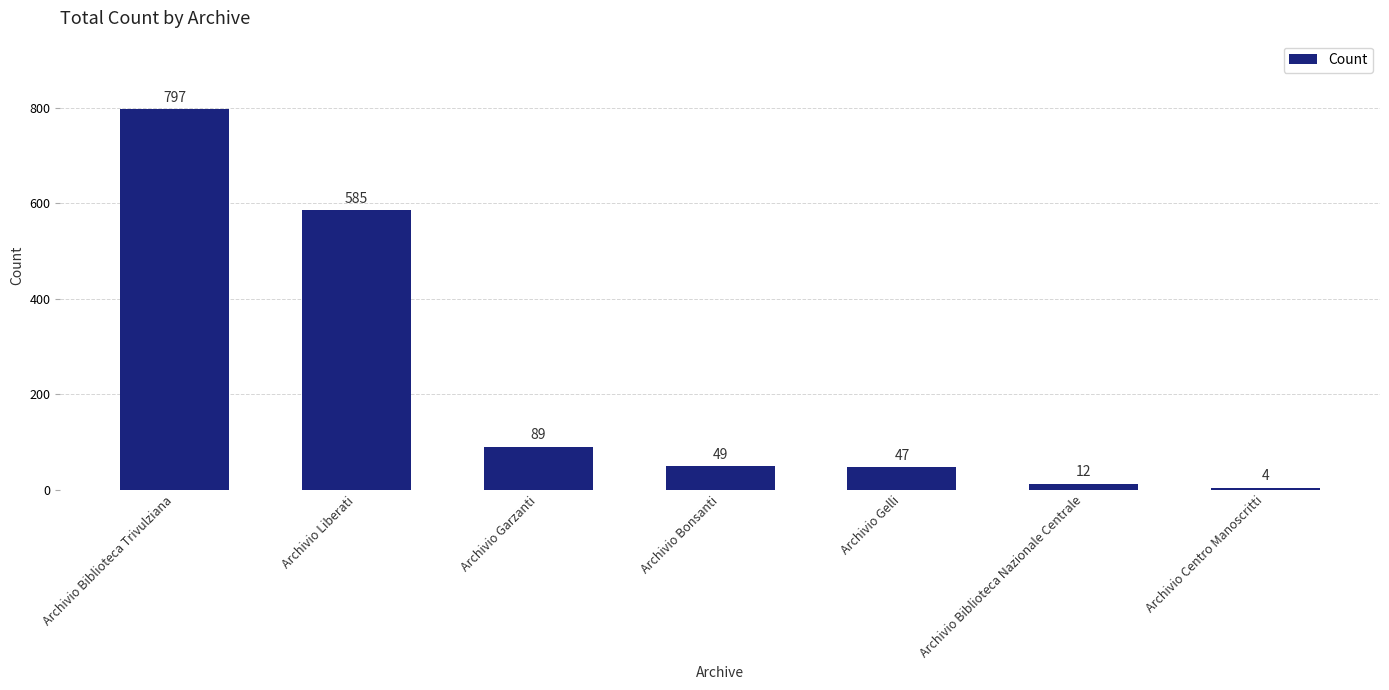

Rank the categories by value from highest to lowest.

Archivio Biblioteca Trivulziana, Archivio Liberati, Archivio Garzanti, Archivio Bonsanti, Archivio Gelli, Archivio Biblioteca Nazionale Centrale, Archivio Centro Manoscritti